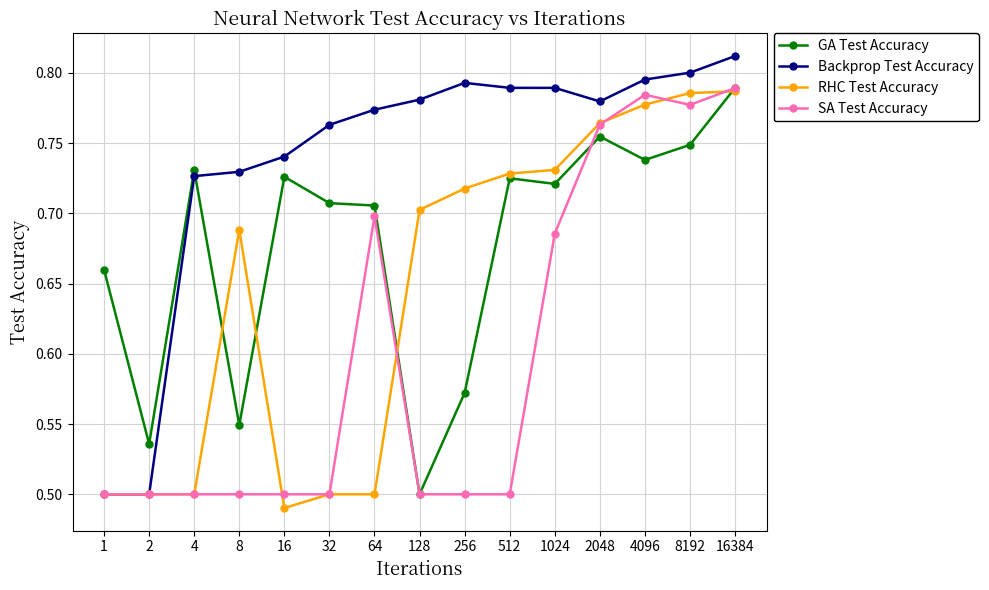

Which series ends up on top after the final intersection of GA Test Accuracy and Backprop Test Accuracy?

Backprop Test Accuracy